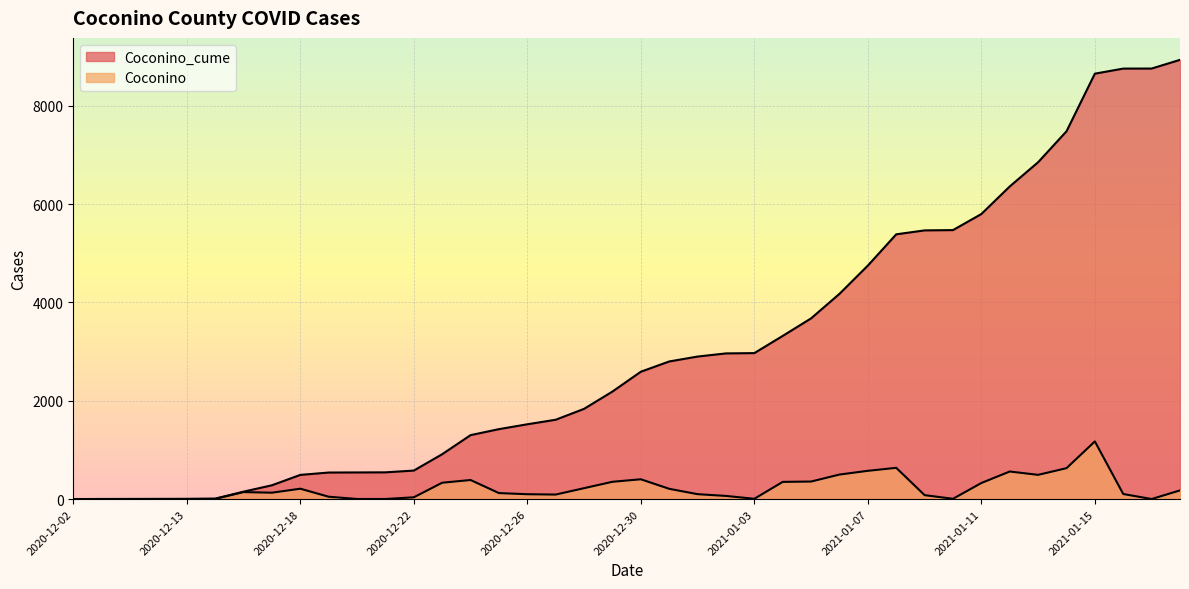

True or false: Coconino_cume has a value of 7481 at 2021-01-06.

False